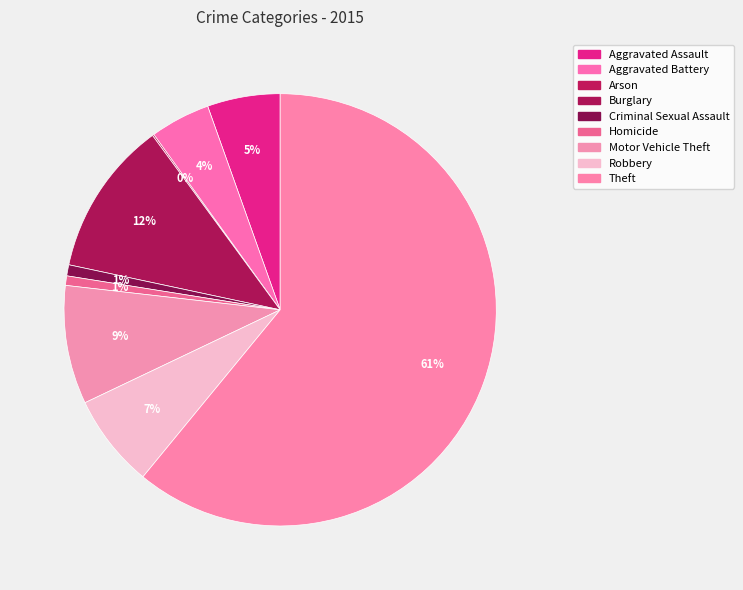

To the nearest percent, what is the difference between the Aggravated Battery and Criminal Sexual Assault slice percentages?

4%